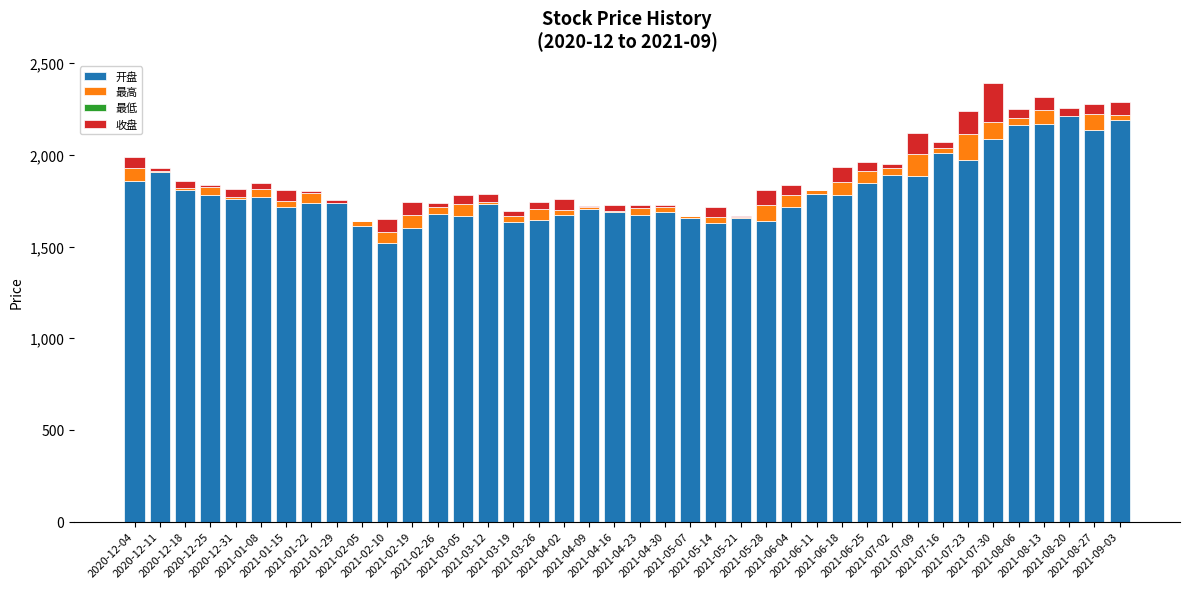

Does the chart contain stacked bars?

Yes